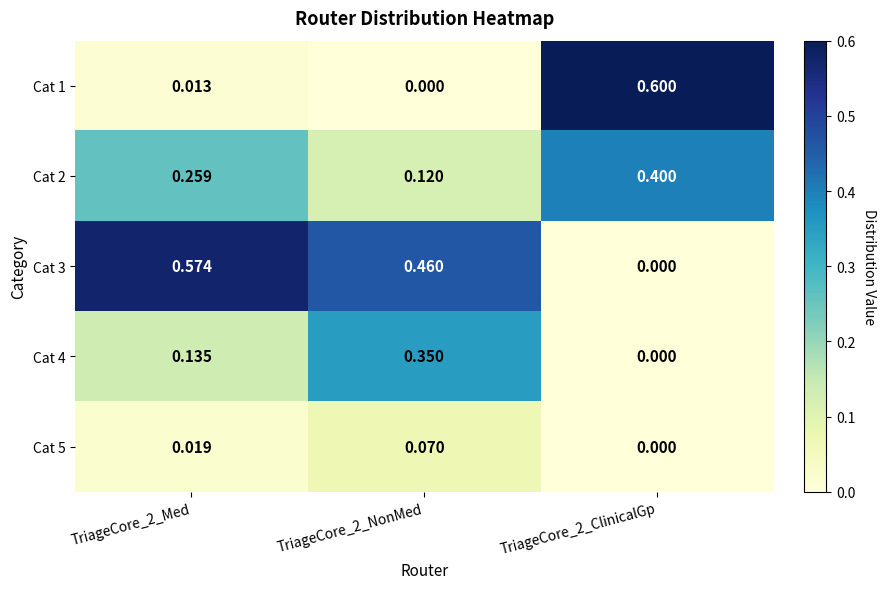

Between TriageCore_2_Med and TriageCore_2_NonMed, which series saw the biggest shift?

Cat 4